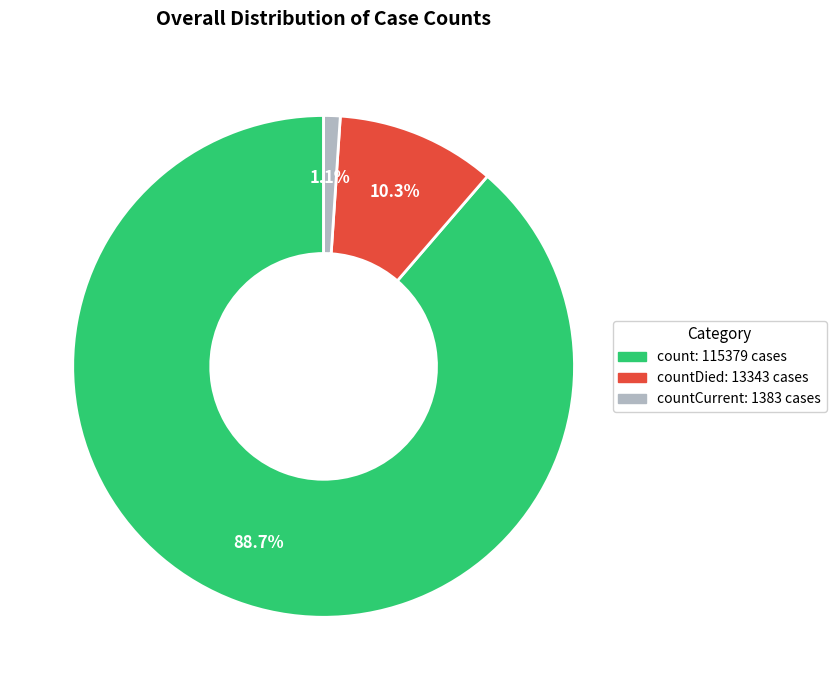

Is there a majority slice in this chart?

Yes